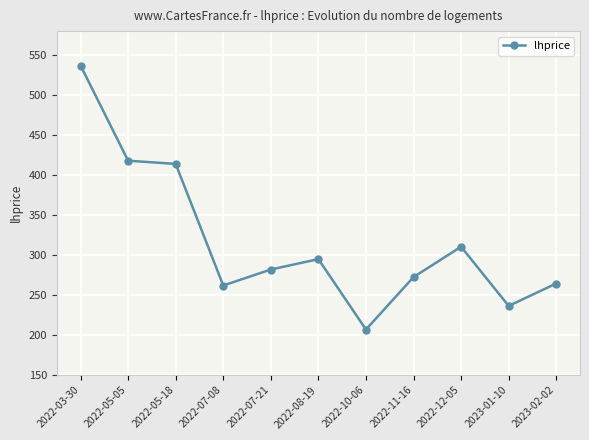

What is the smallest value displayed?

207.0